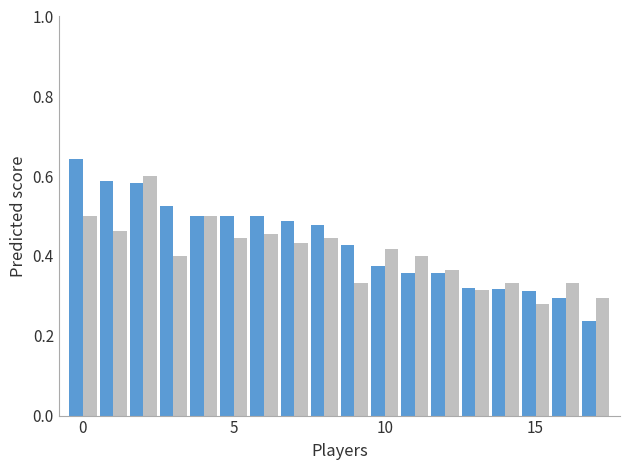

How many data points does each series have?

18